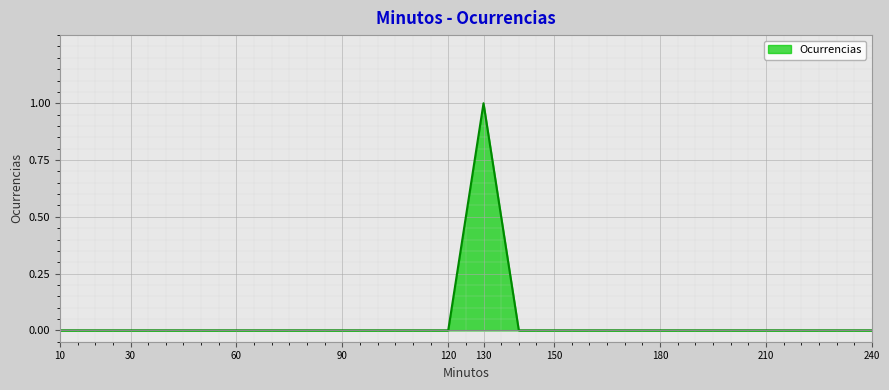

Count the values in the range 0 to 1.

24